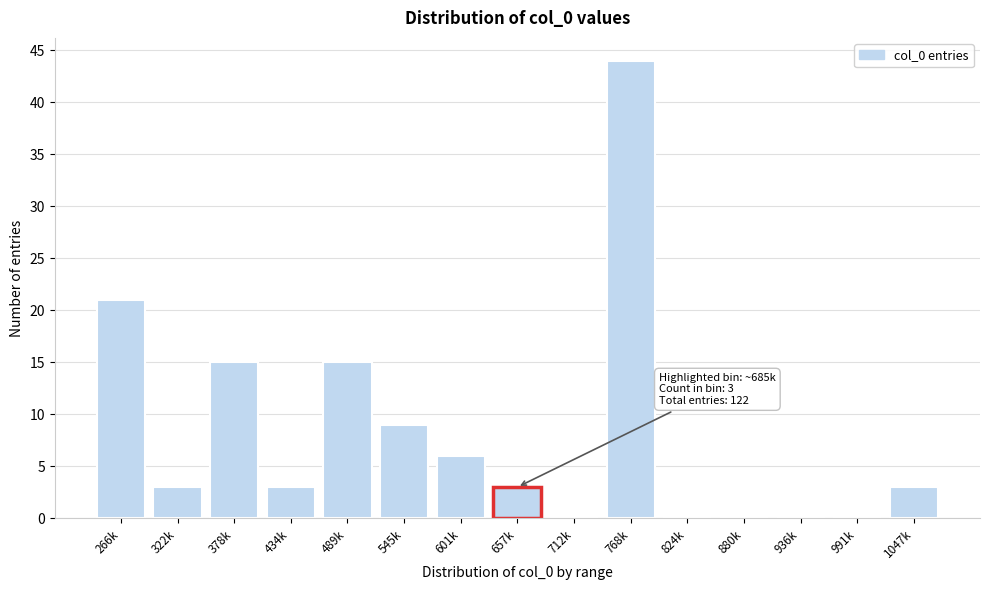

Reading right to left, what are all the values shown in this chart?

1047k=3	991k=0	936k=0	880k=0	824k=0	768k=44	712k=0	657k=3	601k=6	545k=9	489k=15	434k=3	378k=15	322k=3	266k=21